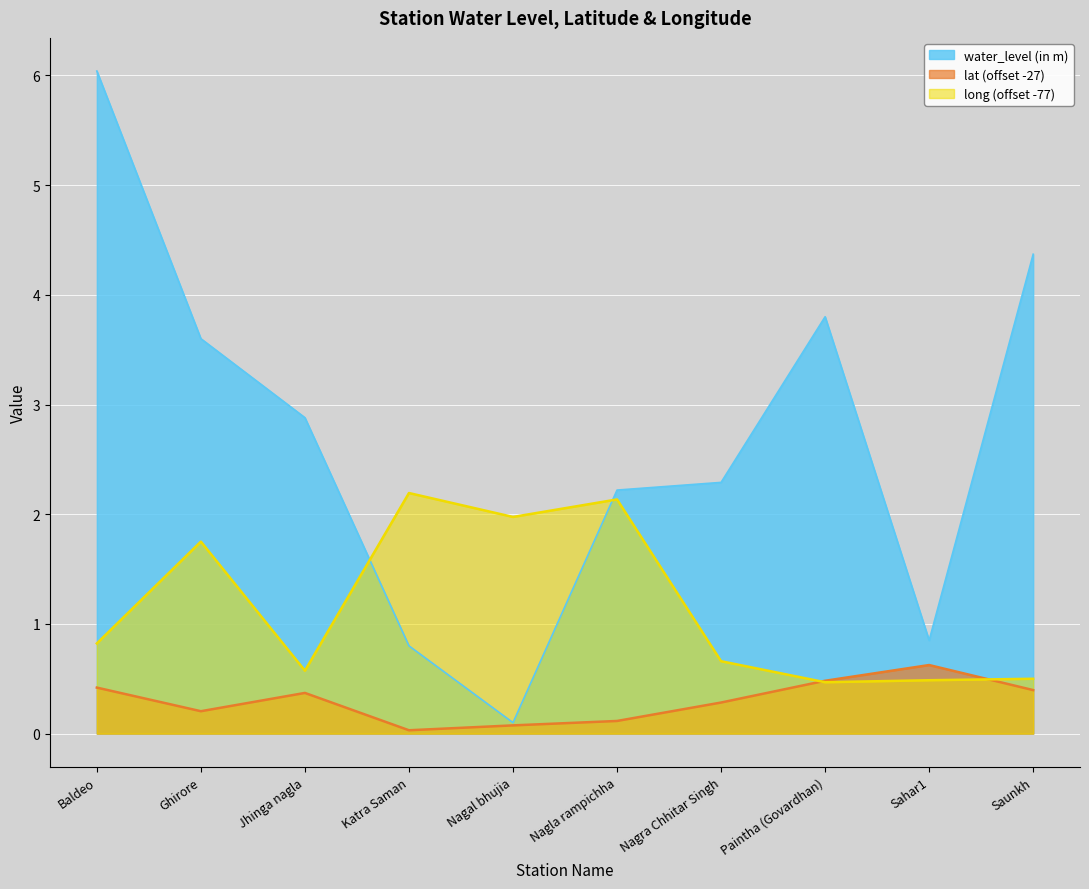

What is the average value of the lat series?

0.3